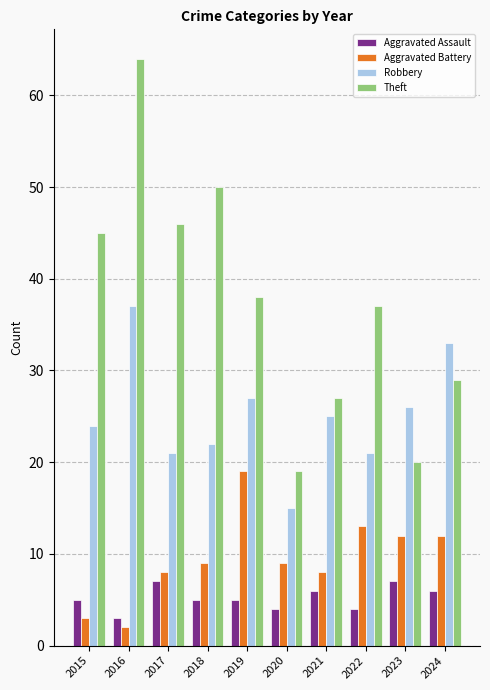

Which label corresponds to the smallest value in the chart?

2016